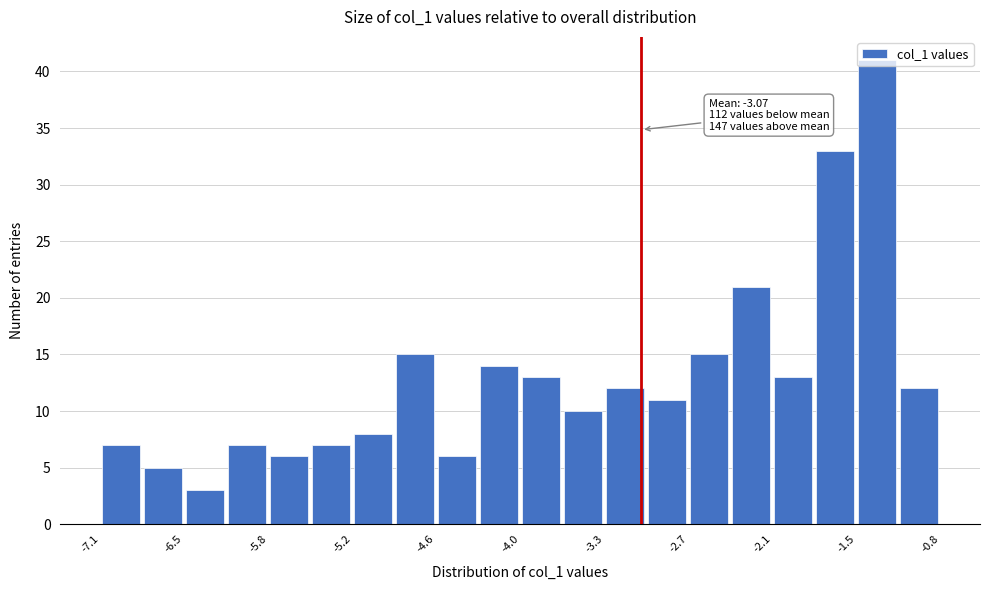

Read against the x-axis, roughly where is the centre of the tallest bar?

-1.3